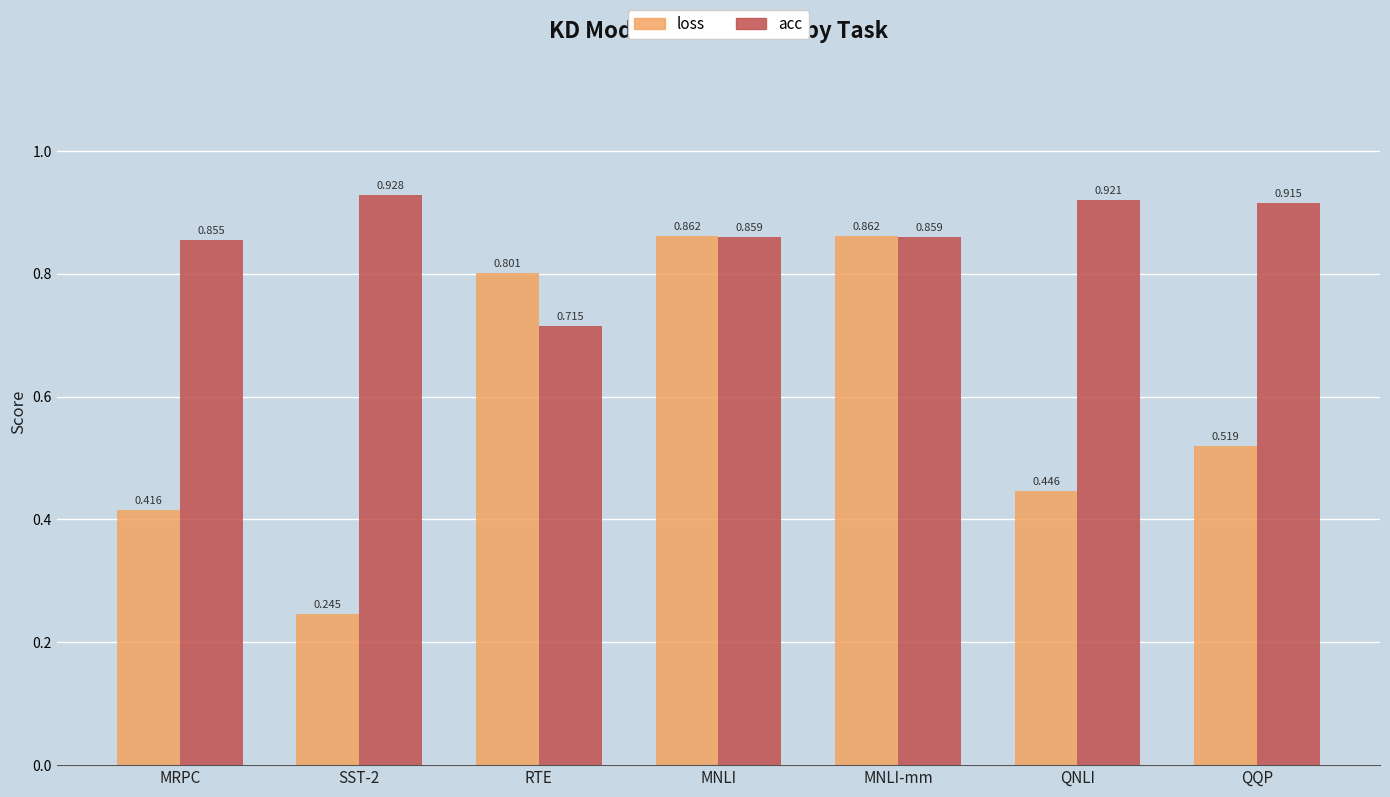

Which label corresponds to the smallest value in the chart?

SST-2